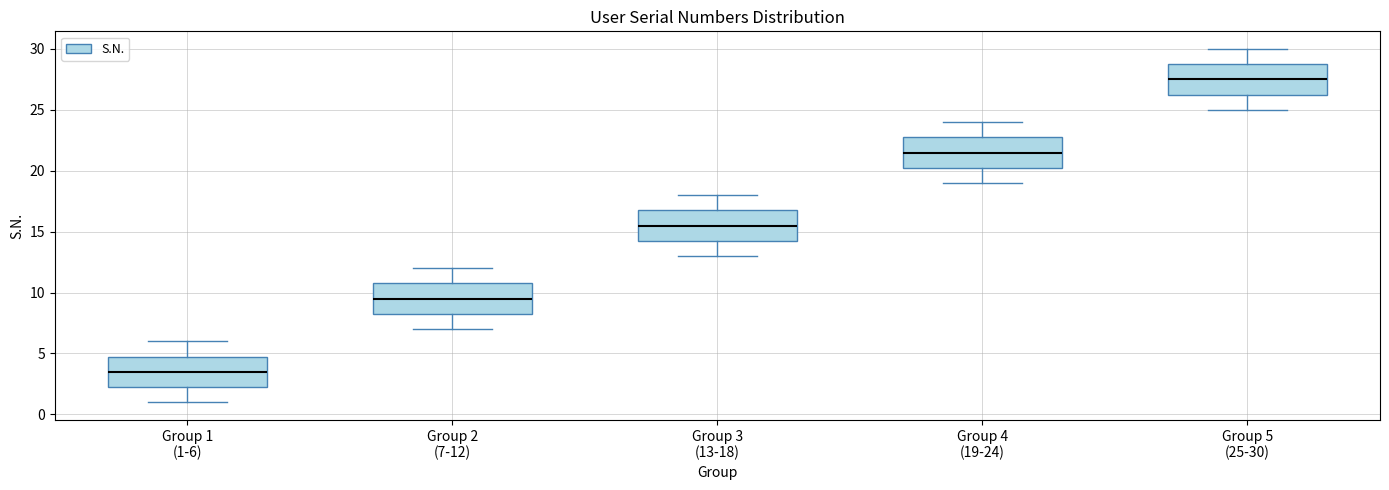

Reading left to right, transcribe this box plot: for each box, give where its median line is, the range the box spans, and where its two whiskers end, as read against the y-axis. The values are not printed on the chart, so give them approximately, as read against the axis.

Group 1 (1-6): median 3.5, box 2.5 to 5.0, whiskers 1.0 to 6.0
Group 2 (7-12): median 9.5, box 8.5 to 11.0, whiskers 7.0 to 12.0
Group 3 (13-18): median 15.5, box 14.5 to 17.0, whiskers 13.0 to 18.0
Group 4 (19-24): median 21.5, box 20.5 to 23.0, whiskers 19.0 to 24.0
Group 5 (25-30): median 27.5, box 26.5 to 29.0, whiskers 25.0 to 30.0